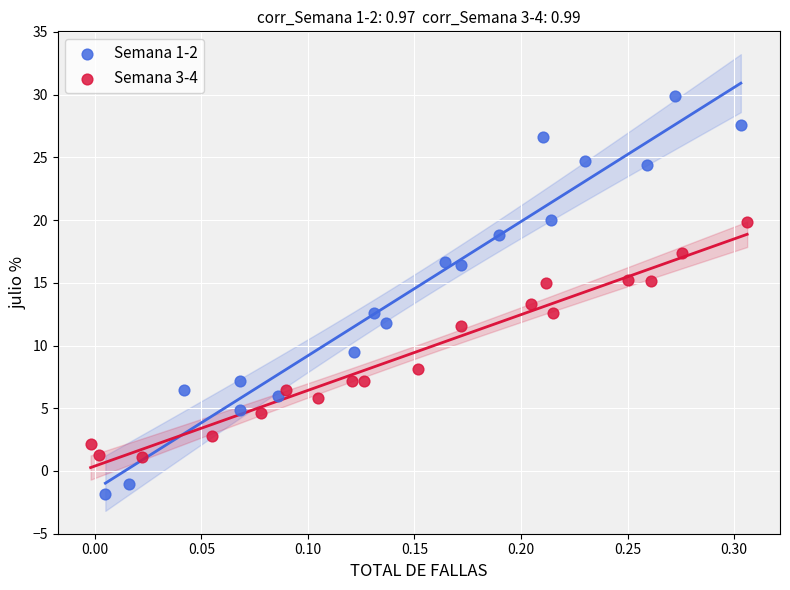

Which series reaches the maximum Y coordinate?

Semana 1-2